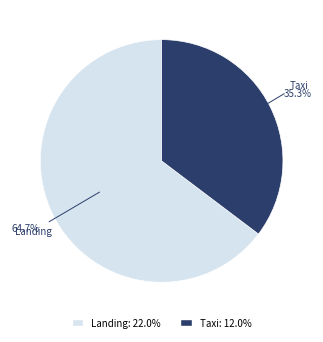

True or false: Taxi accounts for 50% of the total.

False